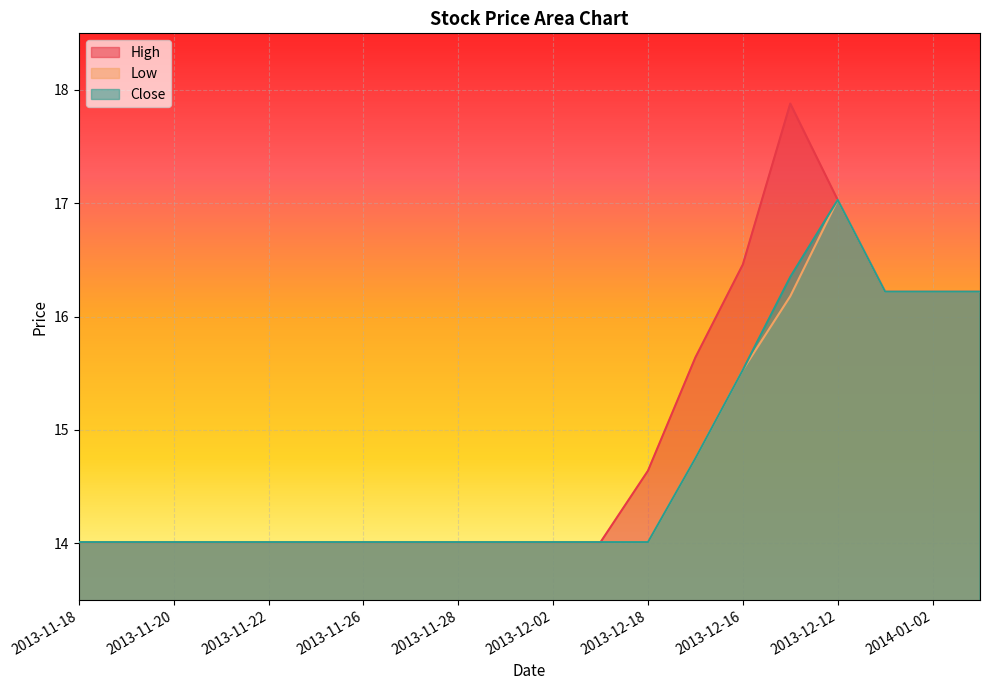

Does the chart display data point markers on the line(s)?

No